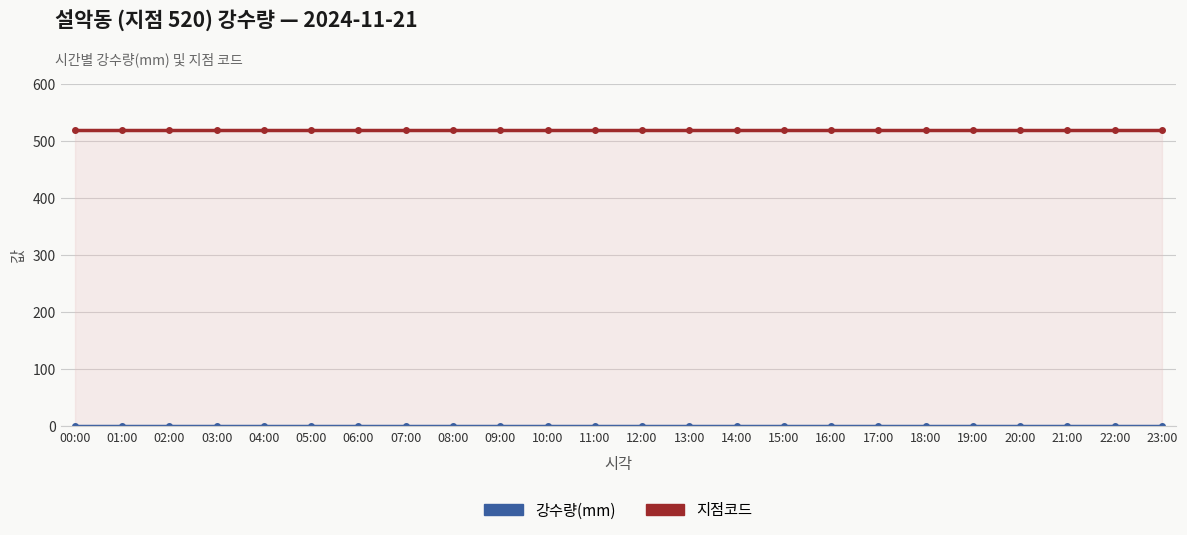

Reading left to right, what are all the values shown in this chart?

강수량(mm): 0	0	0	0	0	0	0	0	0	0	0	0	0	0	0	0	0	0	0	0	0	0	0	0
지점코드: 520	520	520	520	520	520	520	520	520	520	520	520	520	520	520	520	520	520	520	520	520	520	520	520